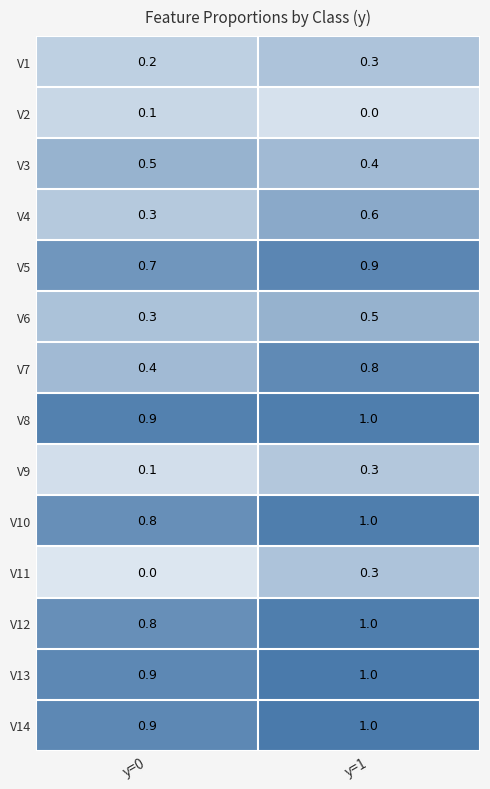

Rank the categories by V7 value from lowest to highest.

y=0, y=1